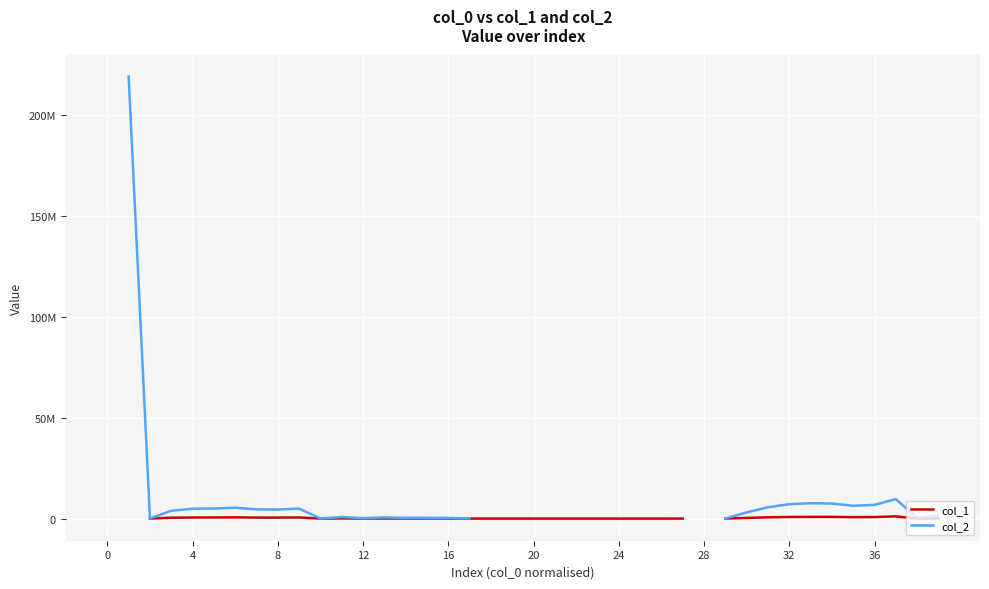

How many lines are shown in the chart?

2